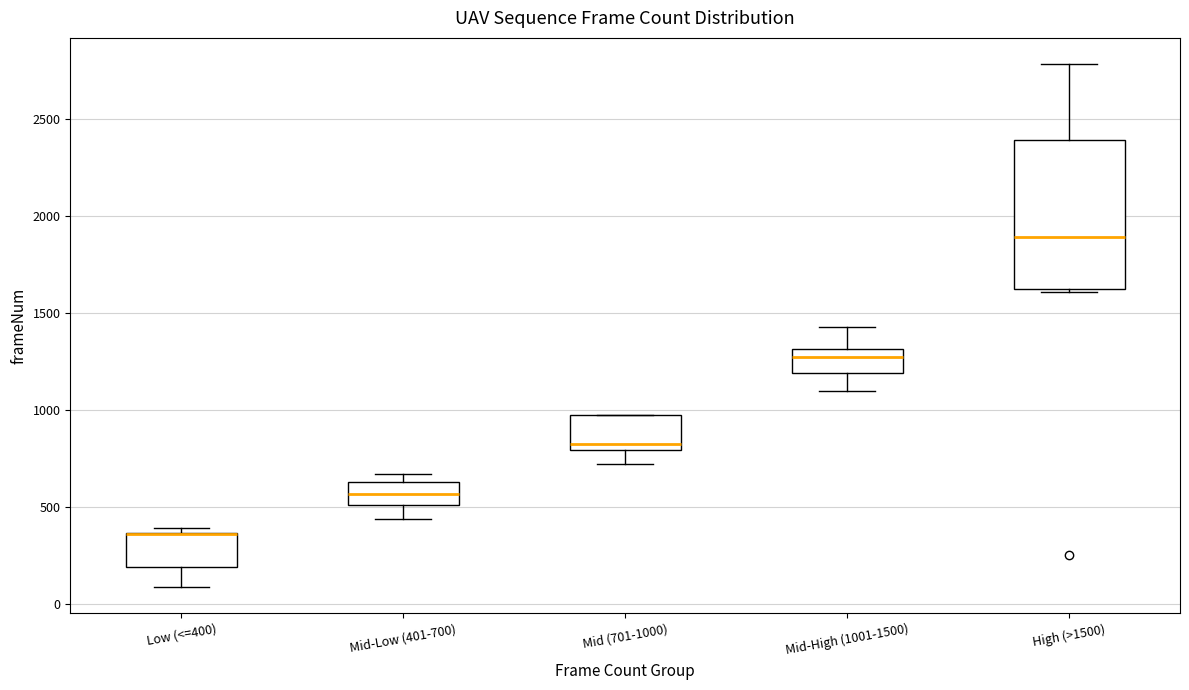

Where does the lower whisker of the box for Low (<=400) end on the y-axis? The values are not printed on the chart, so give them approximately, as read against the axis.

100